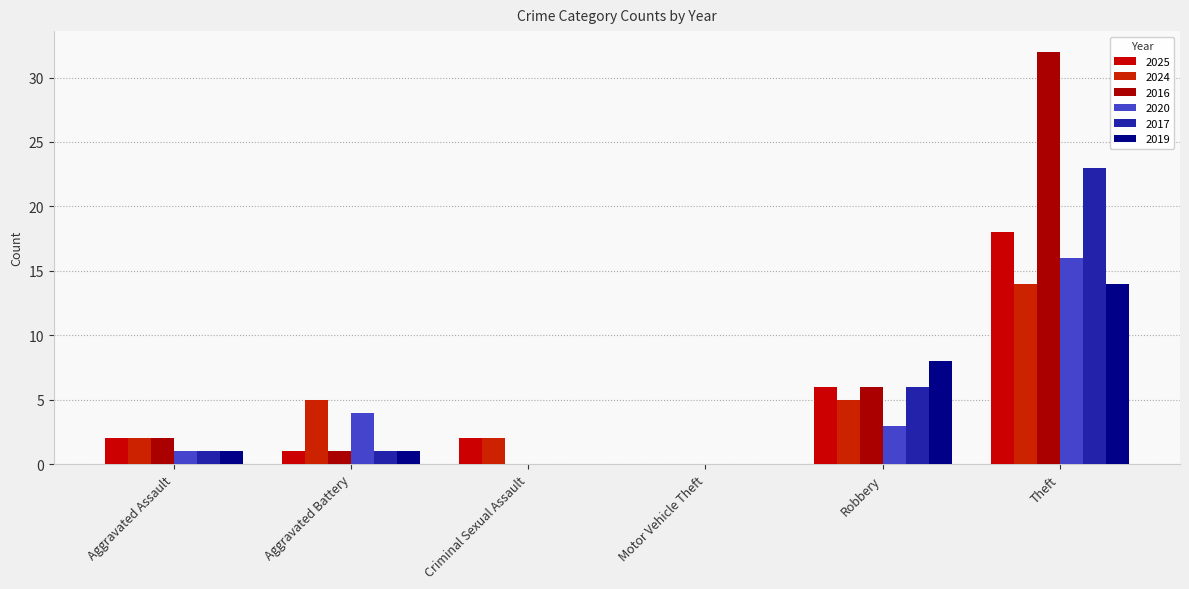

What is the spread (max minus min) of values at Robbery?

5